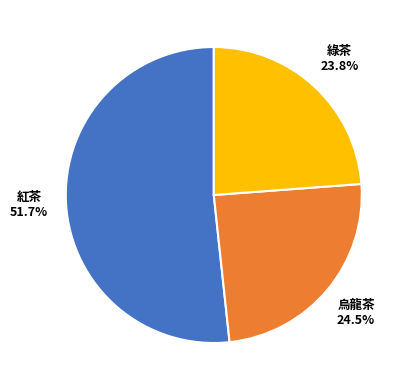

What is the ratio of the value at 烏龍茶 to the value at 綠茶?

1.0